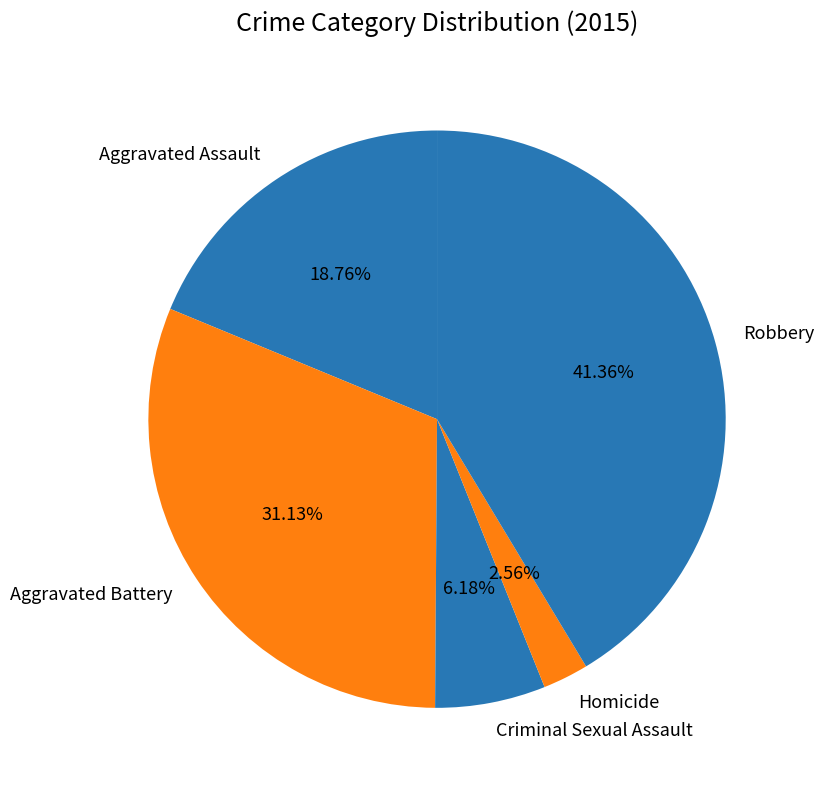

Between Criminal Sexual Assault and Homicide, which is larger?

Criminal Sexual Assault